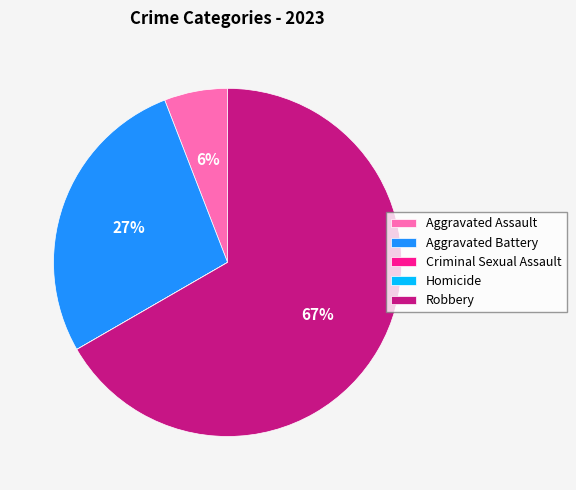

Which slice represents more than half of the pie?

Robbery